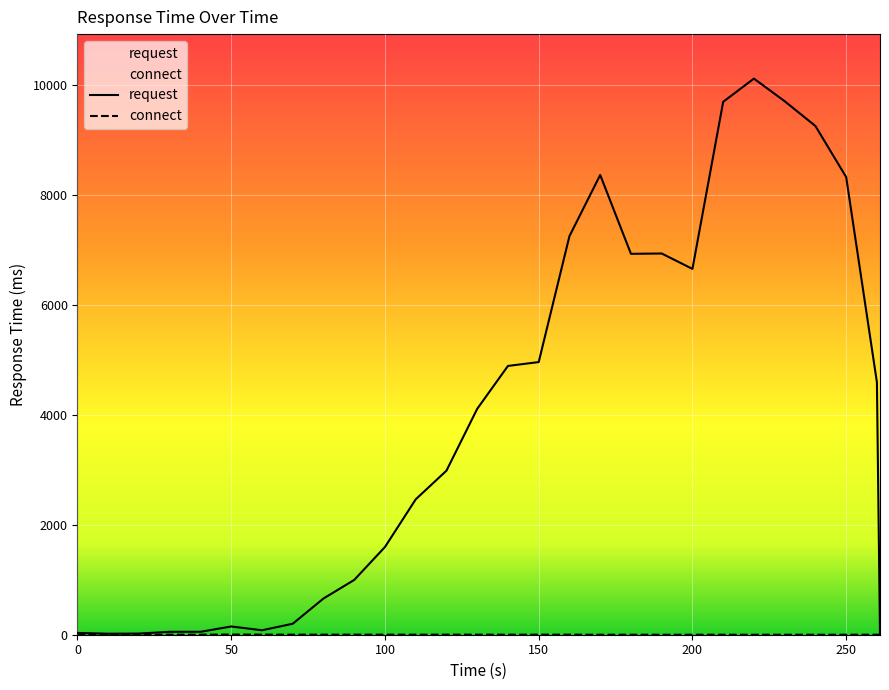

What is the difference between the highest and lowest values at 190?

6940.6